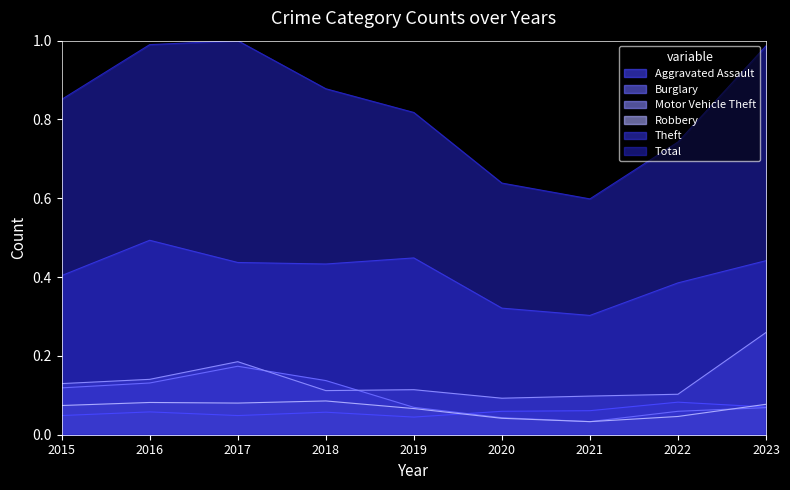

At which category is the sum across all series the highest?

2017